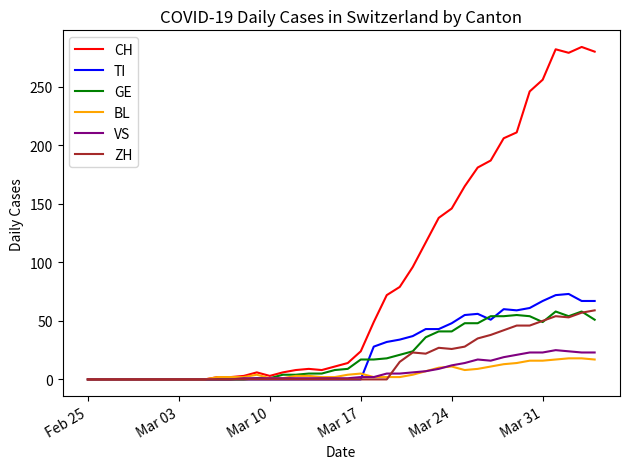

Does the chart have visible grid lines?

No